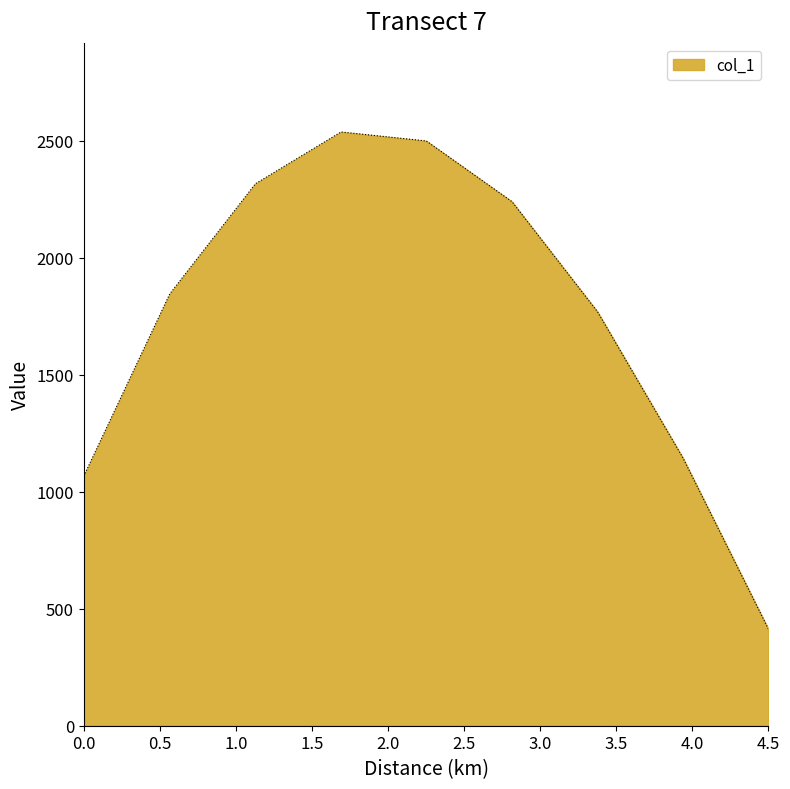

Does the chart have visible grid lines?

No